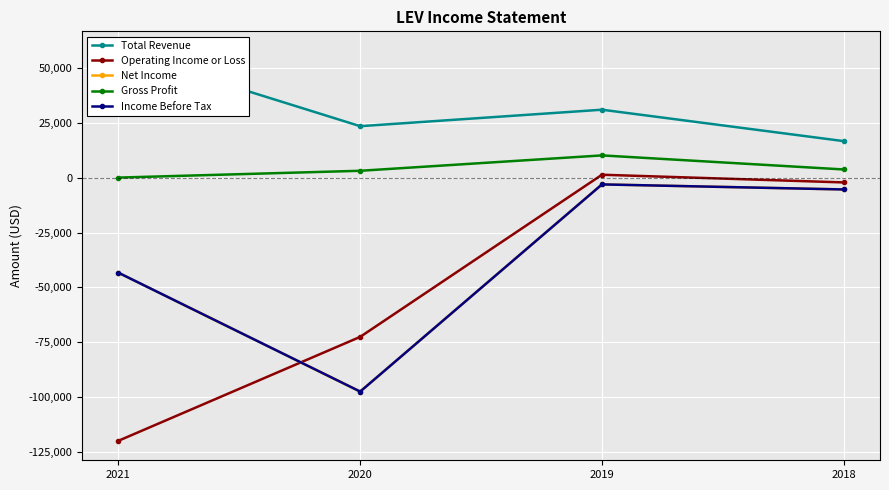

At which label does Operating Income or Loss reach its peak?

2019